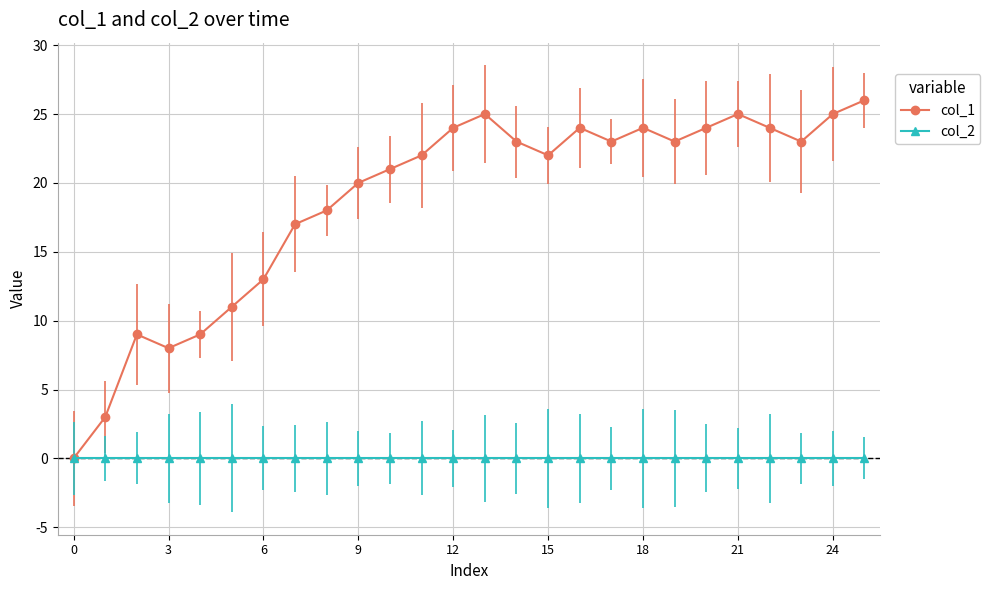

Which series has the widest spread of values?

col_1